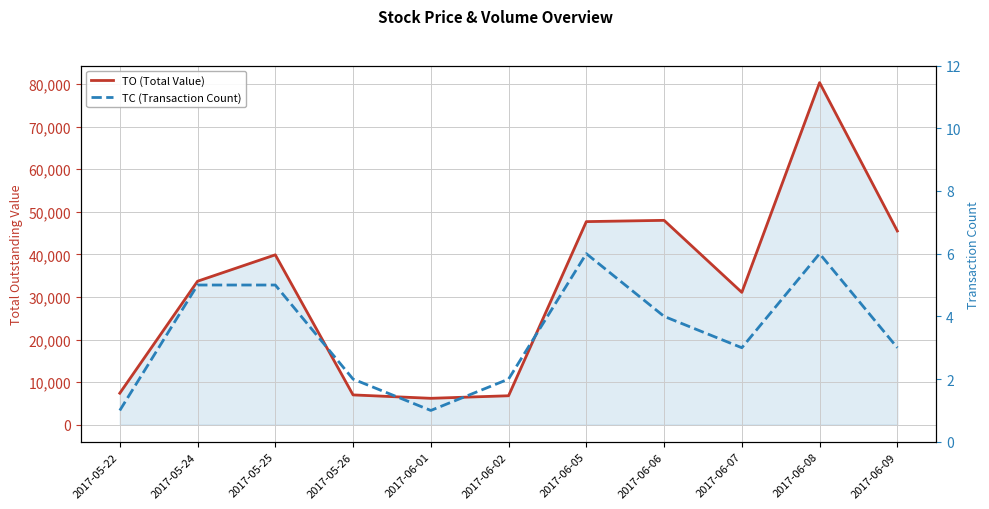

How many categories are shown in the chart?

11